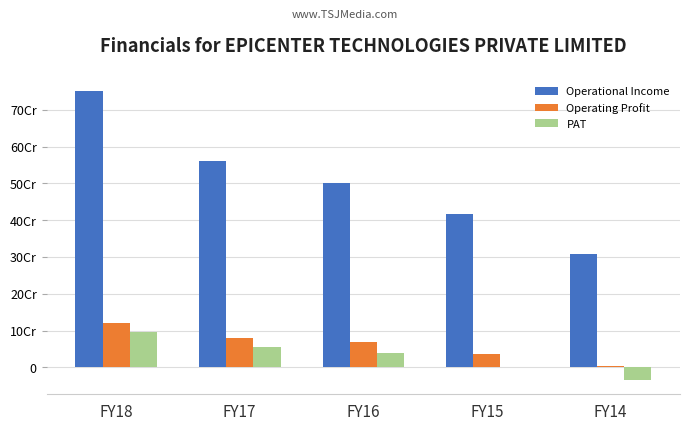

Is the value of Operational Income at FY17 greater than the value of Operating Profit at FY18?

Yes